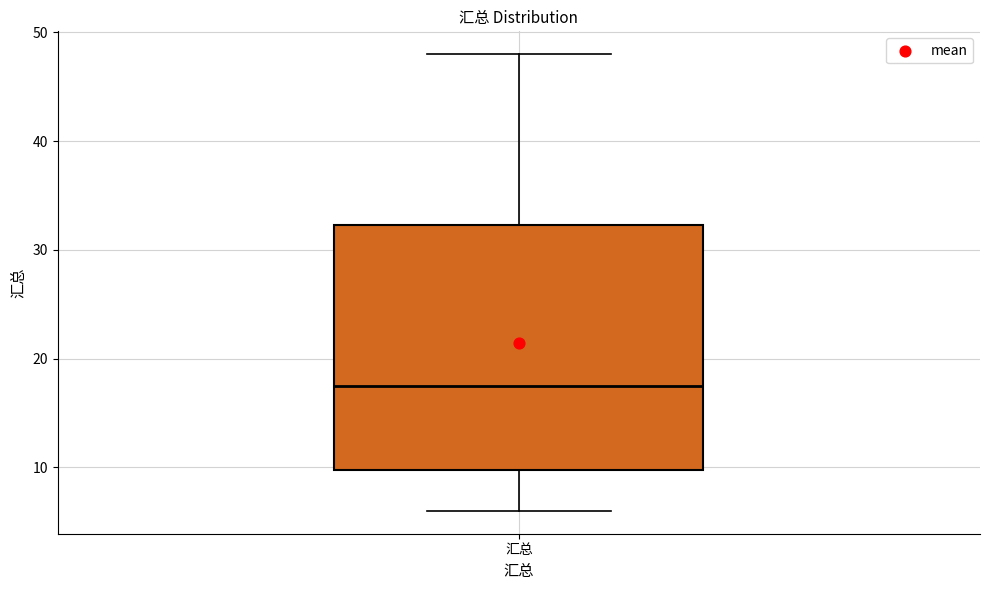

Read this box plot against the y-axis: the position of the median line, the range covered by the box, and the ends of both whiskers. The values are not printed on the chart, so give them approximately, as read against the axis.

median 18, box 10 to 32, whiskers 6 to 48